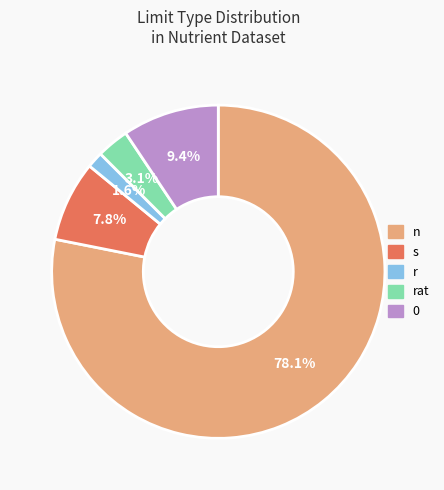

Is there a majority slice in this chart?

Yes